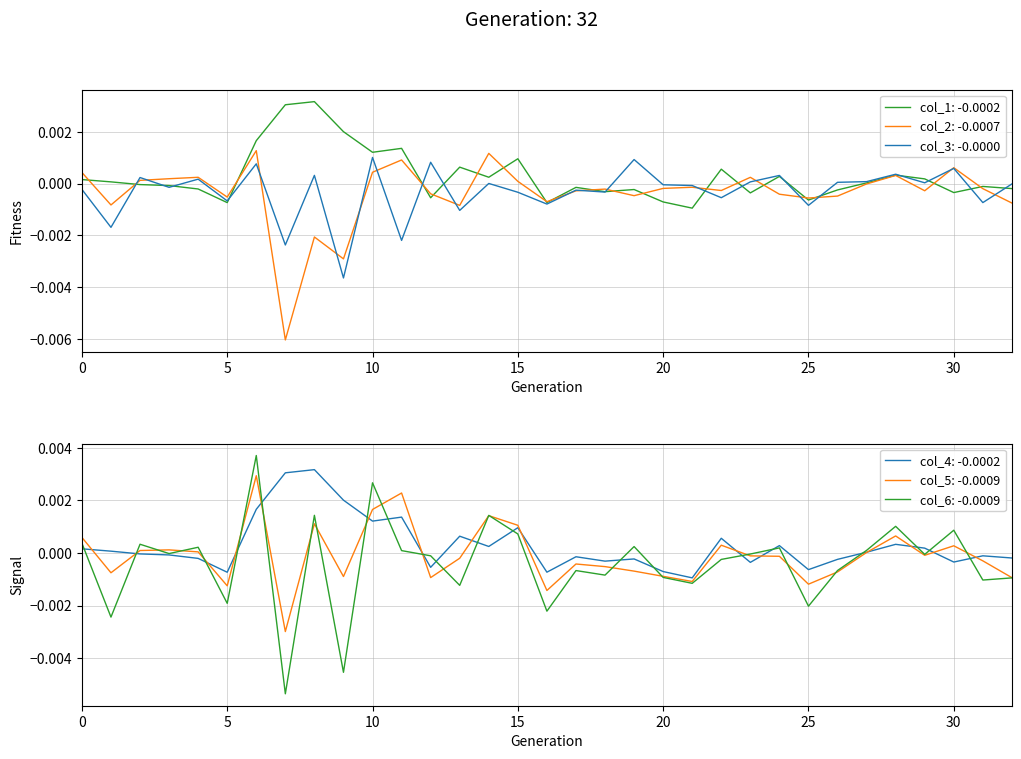

Where is col_1 nearest to the value 0?

27